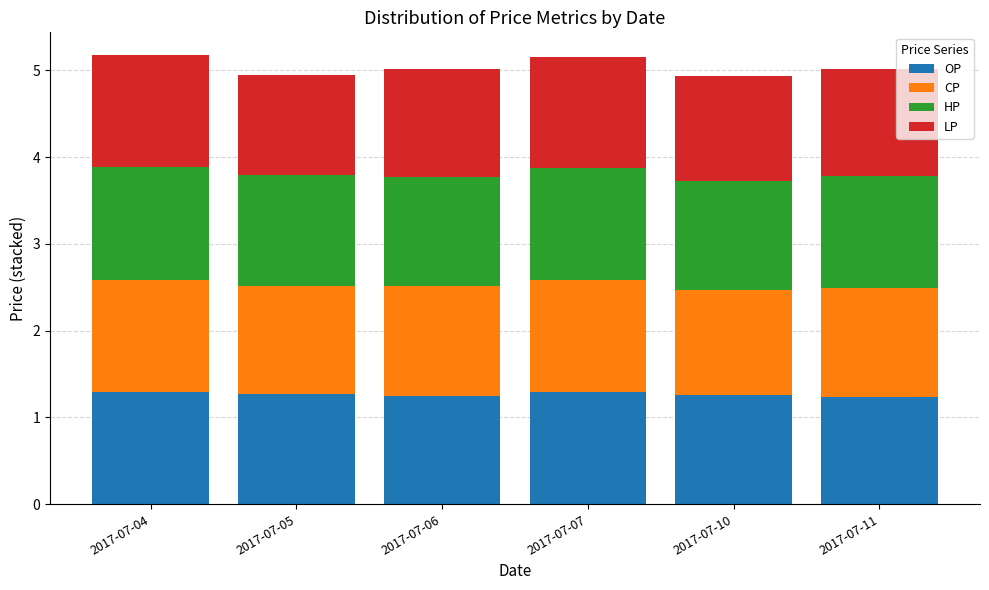

What is the total value across all series at 2017-07-11?

5.0